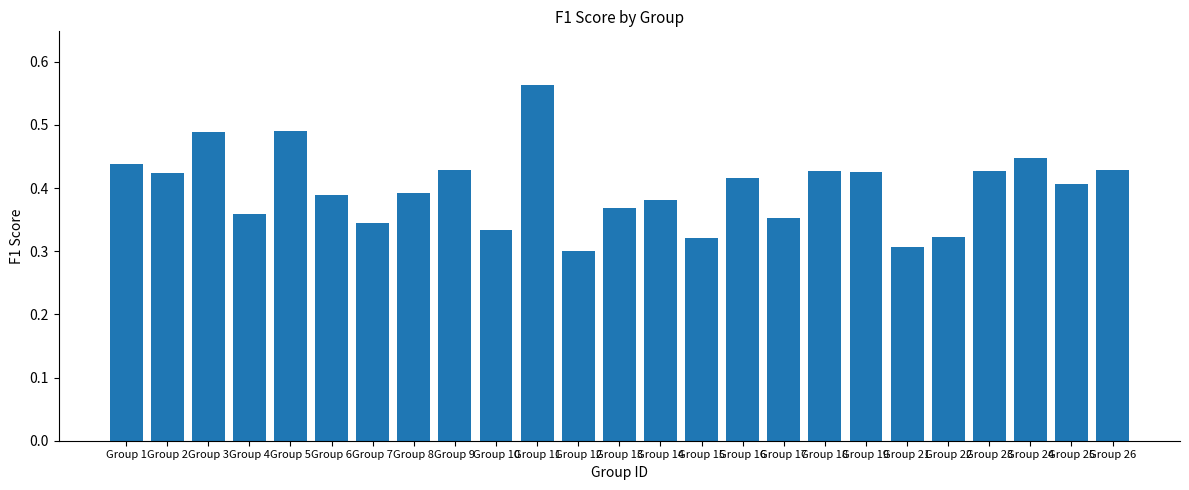

What is the change in value from Group 2 to Group 3?

+0.1